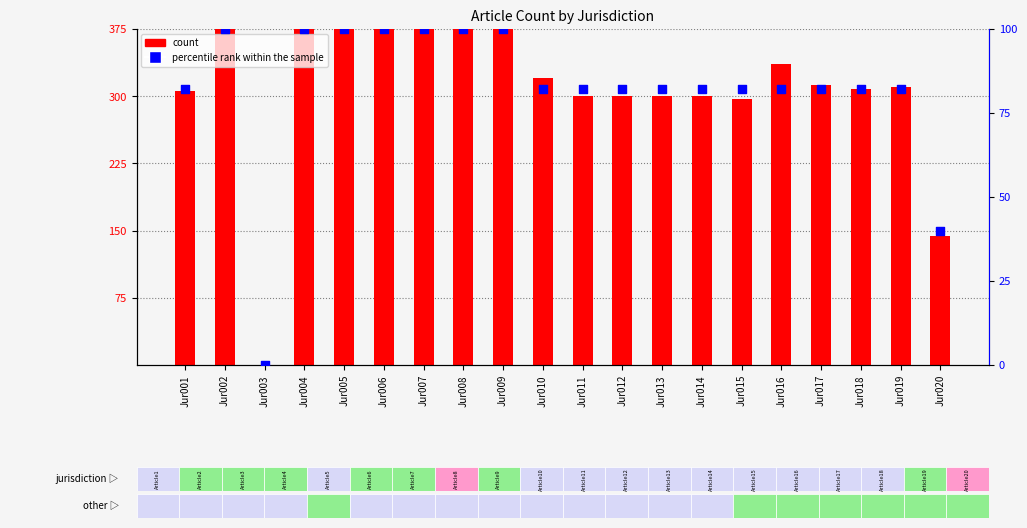

Which series has the widest spread of Y values?

count